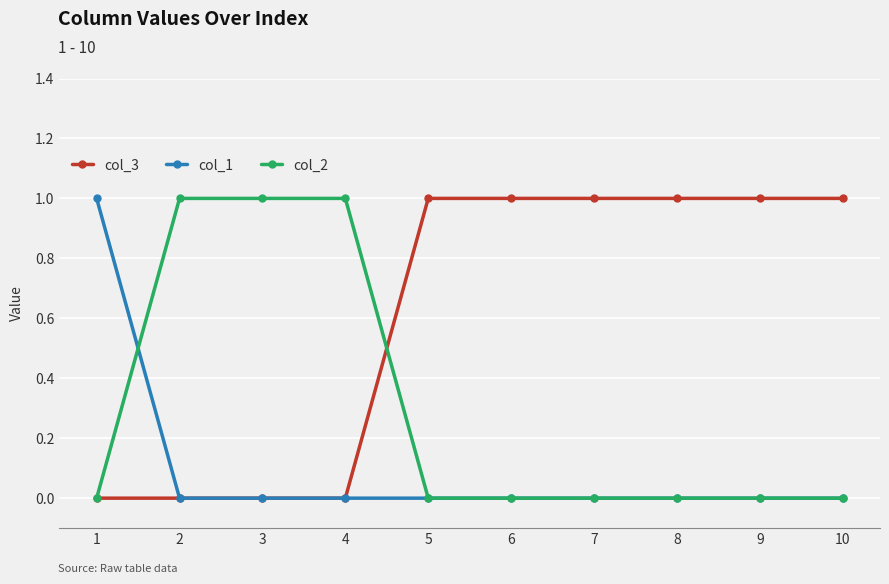

Which series has the largest total across all categories?

col_3